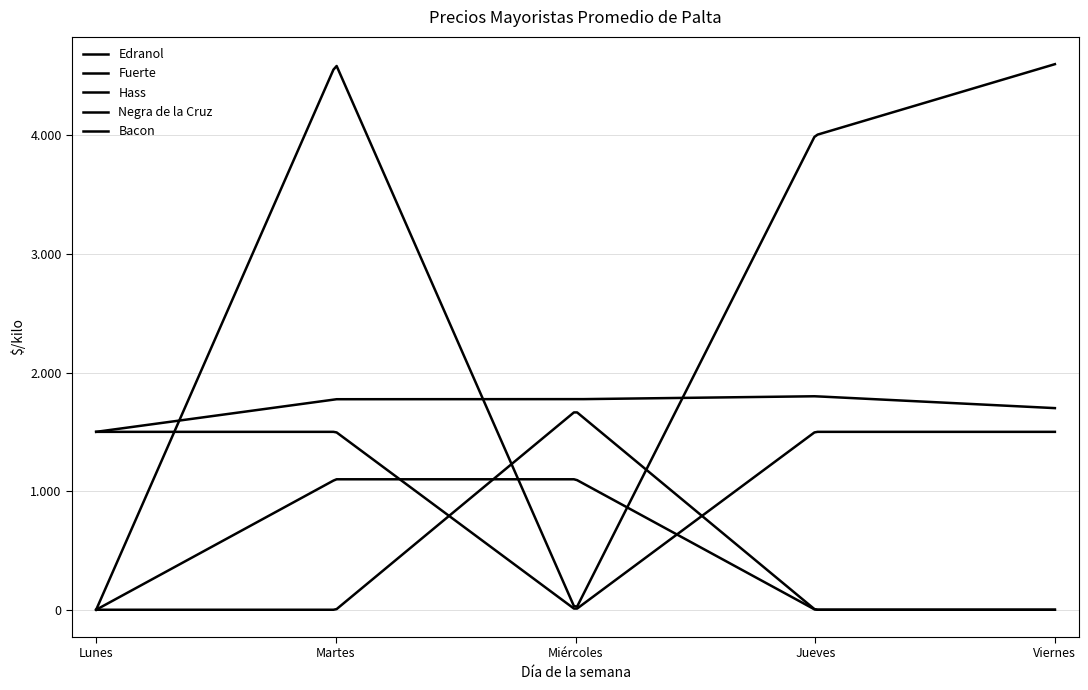

Reading left to right, what are all the values shown in this chart?

Edranol: 0	0	1675	0	0
Fuerte: 1500	1775	1775	1800	1700
Hass: 0	4600	0	4000	4600
Negra de la Cruz: 1500	1500	0	1500	1500
Bacon: 0	1100	1100	0	0